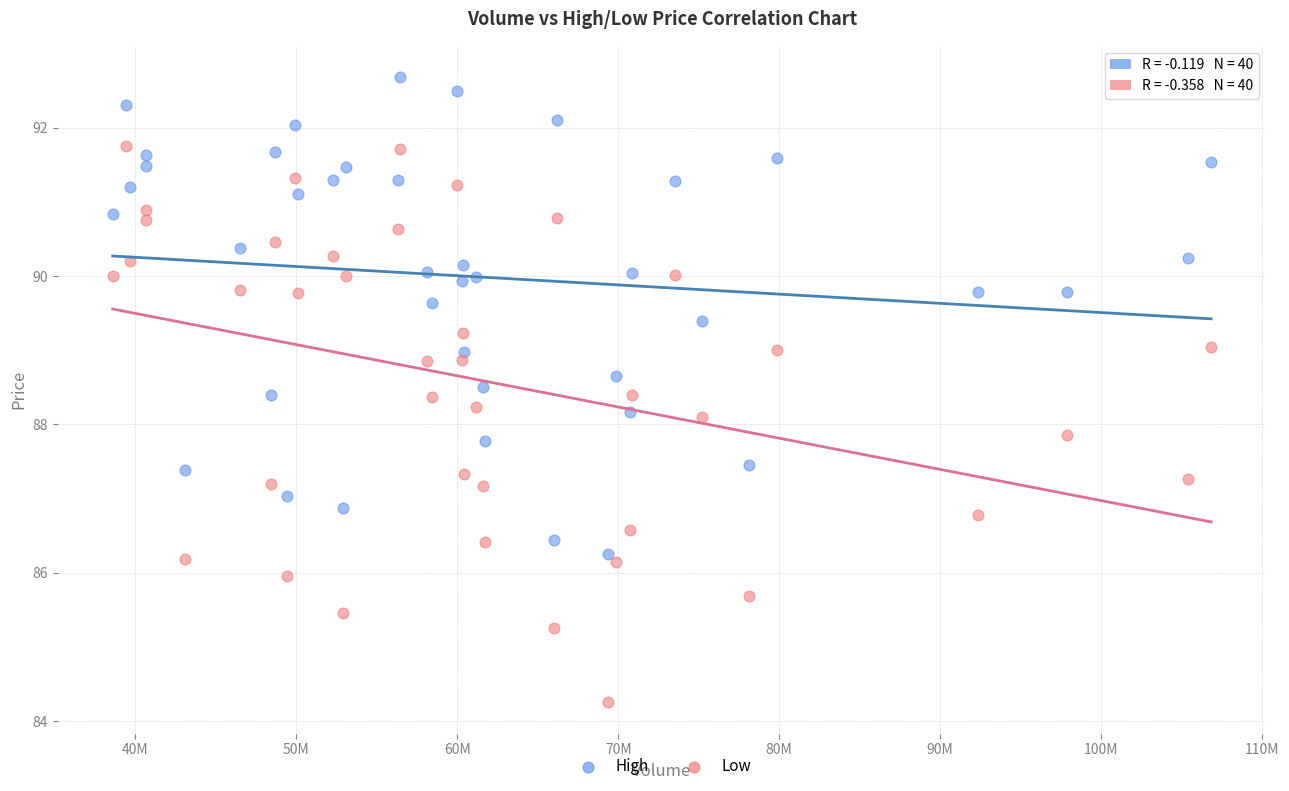

Which series contains the highest Y value?

High